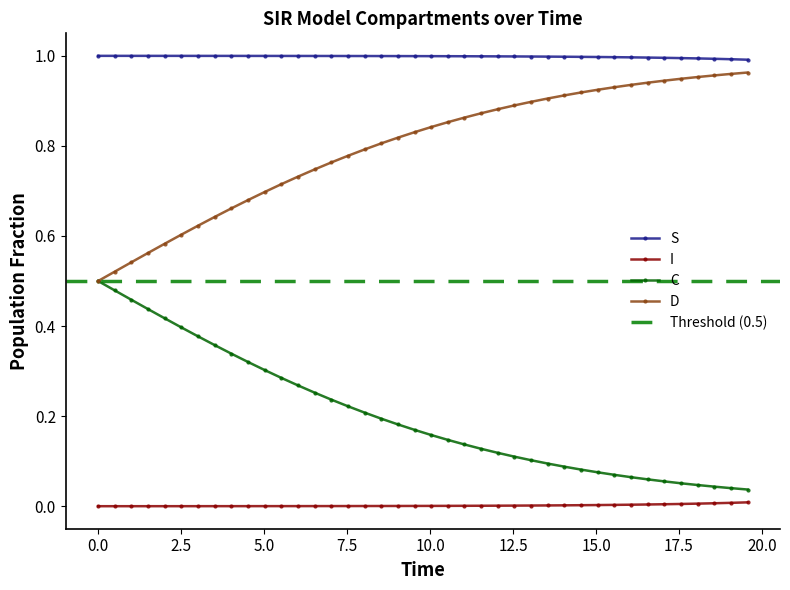

Reading left to right, what are all the values shown in this chart?

S: 1.0	1.0	1.0	1.0	1.0	1.0	1.0	1.0	1.0	1.0	1.0	1.0	1.0	1.0	1.0	1.0	1.0	1.0	1.0	1.0	1.0	1.0	1.0	1.0	1.0	1.0	1.0	1.0	1.0	1.0	1.0	1.0	1.0	1.0	1.0	1.0	1.0	1.0	1.0	1.0
I: 0.0	0.0	0.0	0.0	0.0	0.0	0.0	0.0	0.0	0.0	0.0	0.0	0.0	0.0	0.0	0.0	0.0	0.0	0.0	0.0	0.0	0.0	0.0	0.0	0.0	0.0	0.0	0.0	0.0	0.0	0.0	0.0	0.0	0.0	0.0	0.0	0.0	0.0	0.0	0.0
C: 0.5	0.5	0.5	0.4	0.4	0.4	0.4	0.4	0.3	0.3	0.3	0.3	0.3	0.3	0.2	0.2	0.2	0.2	0.2	0.2	0.2	0.1	0.1	0.1	0.1	0.1	0.1	0.1	0.1	0.1	0.1	0.1	0.1	0.1	0.1	0.1	0.0	0.0	0.0	0.0
D: 0.5	0.5	0.5	0.6	0.6	0.6	0.6	0.6	0.7	0.7	0.7	0.7	0.7	0.7	0.8	0.8	0.8	0.8	0.8	0.8	0.8	0.9	0.9	0.9	0.9	0.9	0.9	0.9	0.9	0.9	0.9	0.9	0.9	0.9	0.9	0.9	1.0	1.0	1.0	1.0